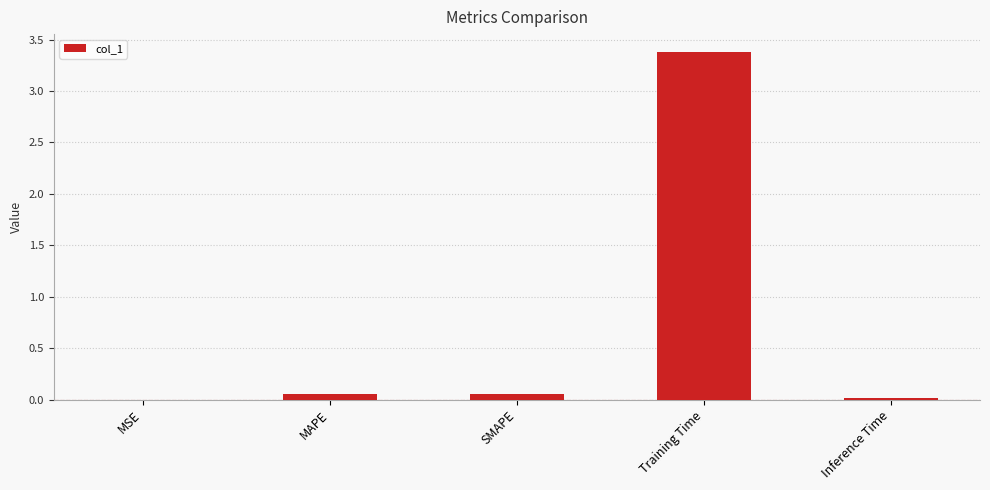

Is it true that the value at Inference Time is 0.0?

True